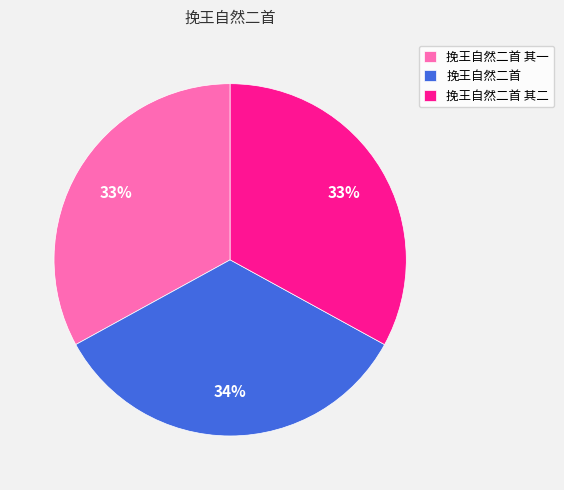

Which category has the biggest portion of the pie?

挽王自然二首